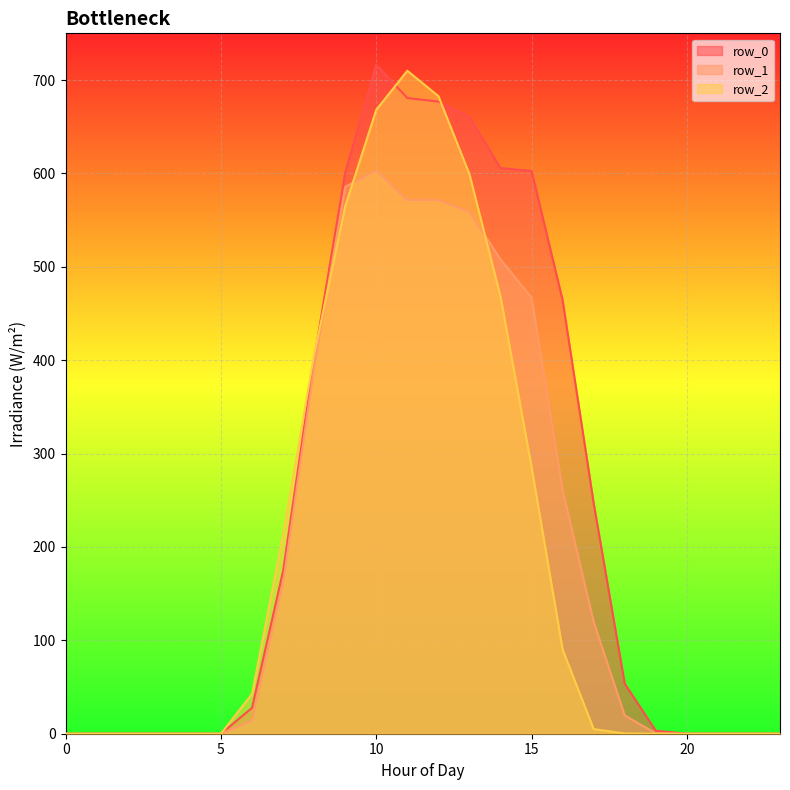

Between 3 and 20, which series saw the biggest shift?

row_0